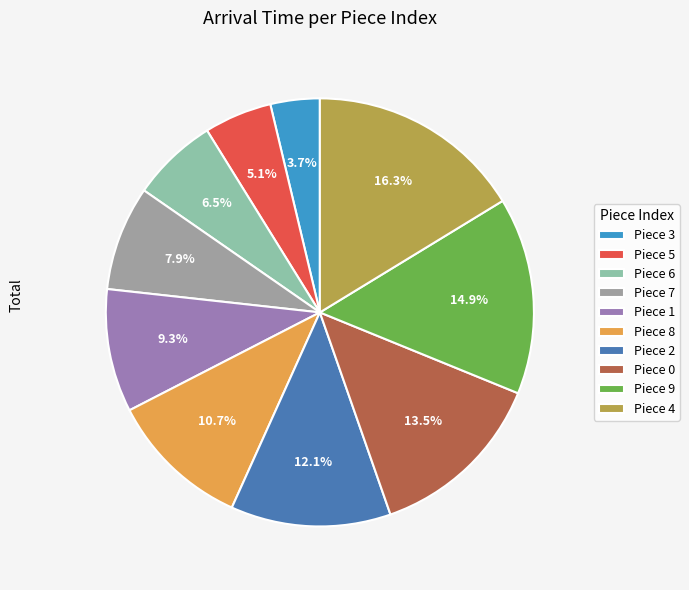

Is the sum of Piece 9 and Piece 5 greater than half?

No